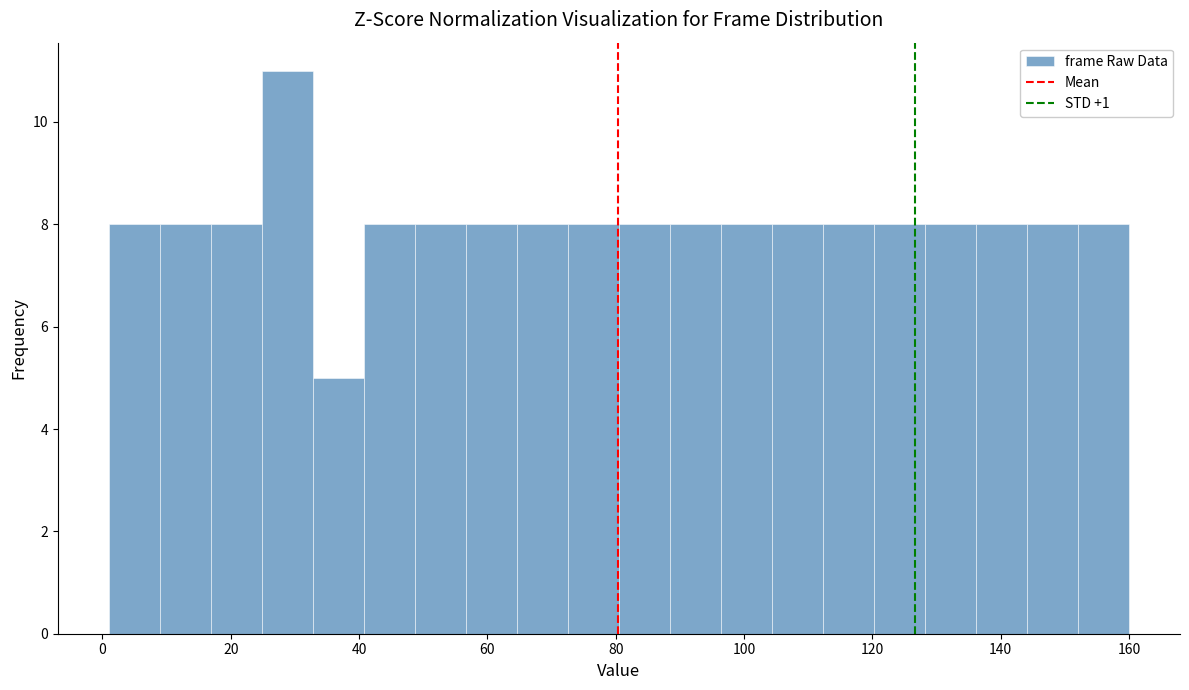

Read against the x-axis, roughly where is the centre of the tallest bar?

28